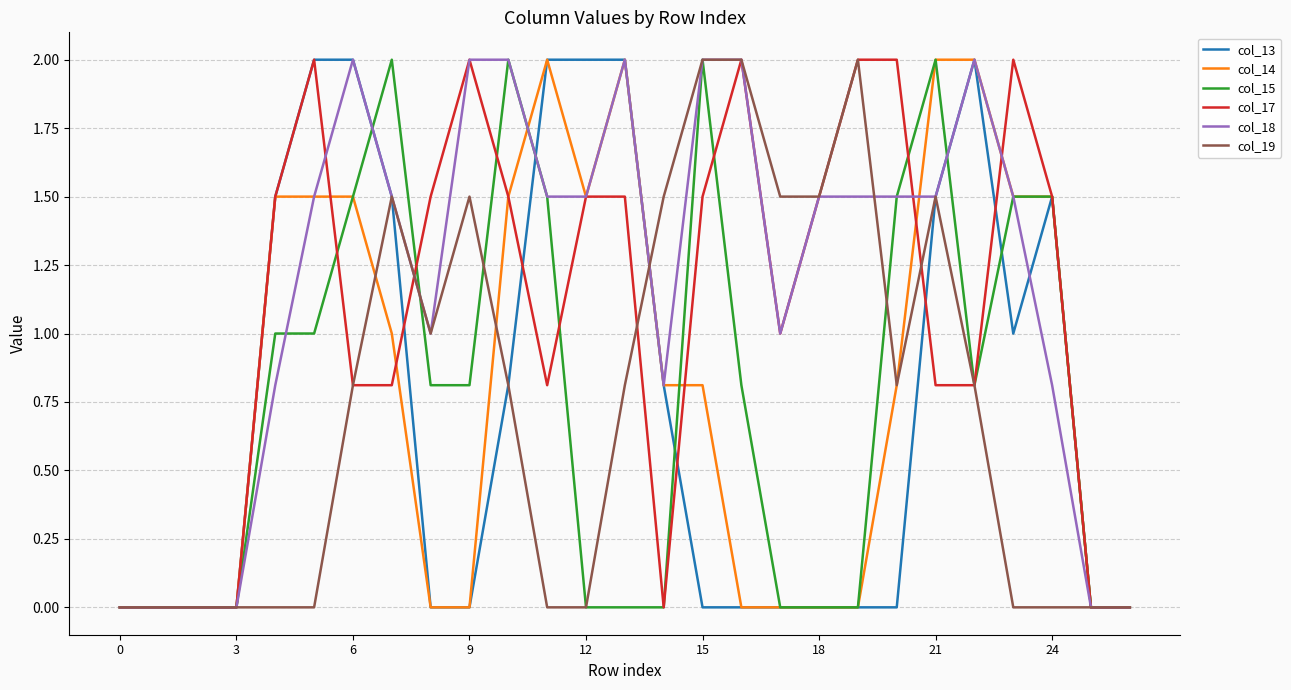

Which series has the largest total across all categories?

col_18